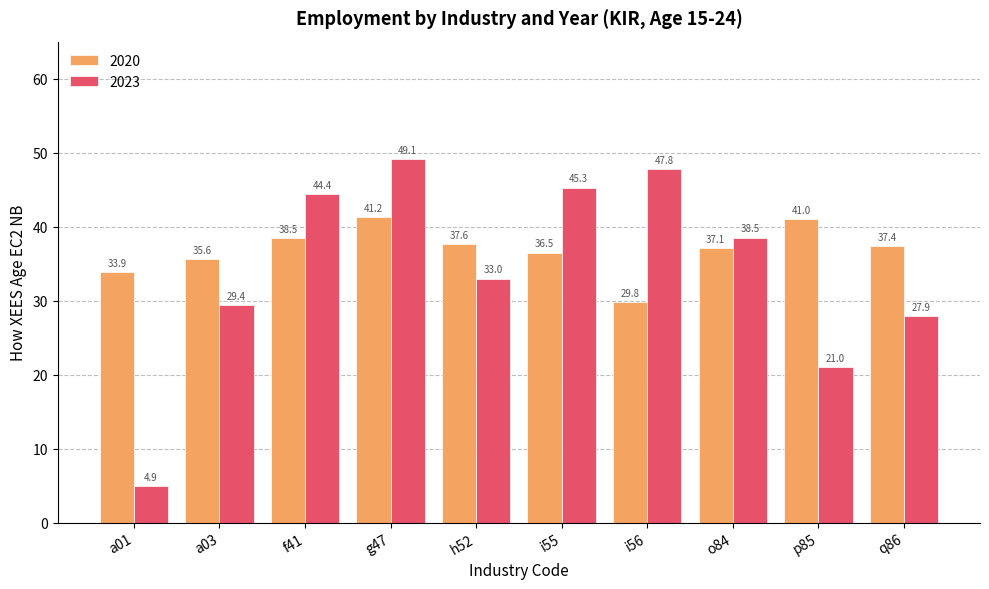

Is it true that 2023 equals 27.9 at q86?

True